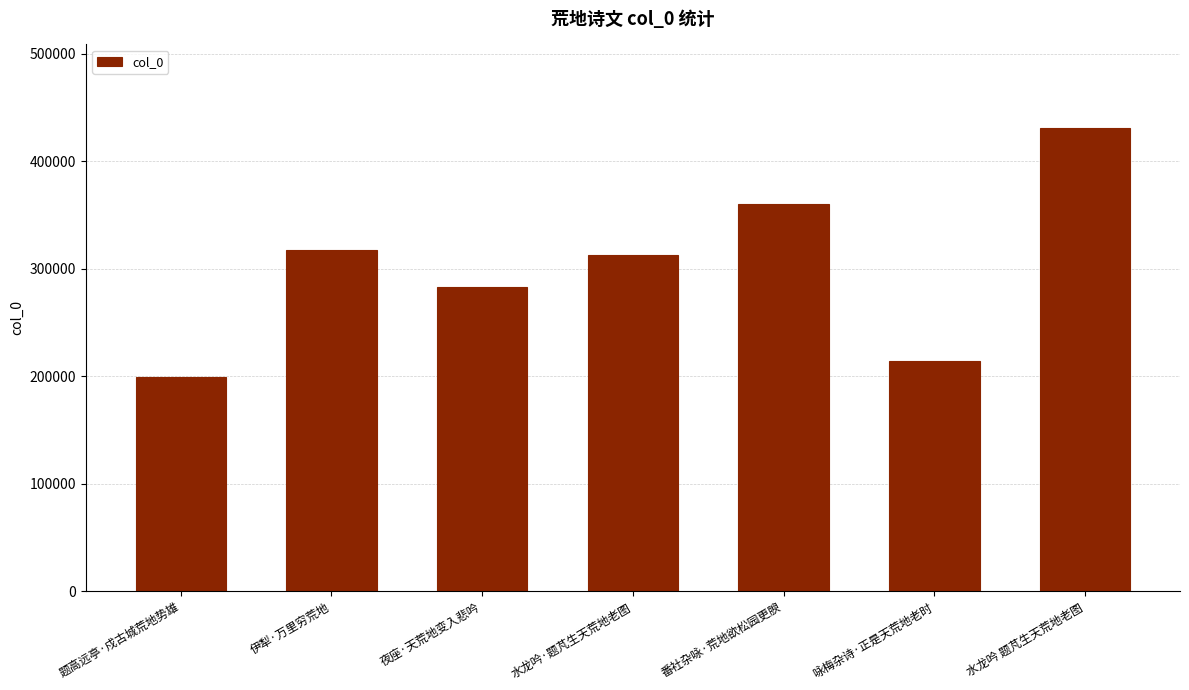

What is the average value?

302363